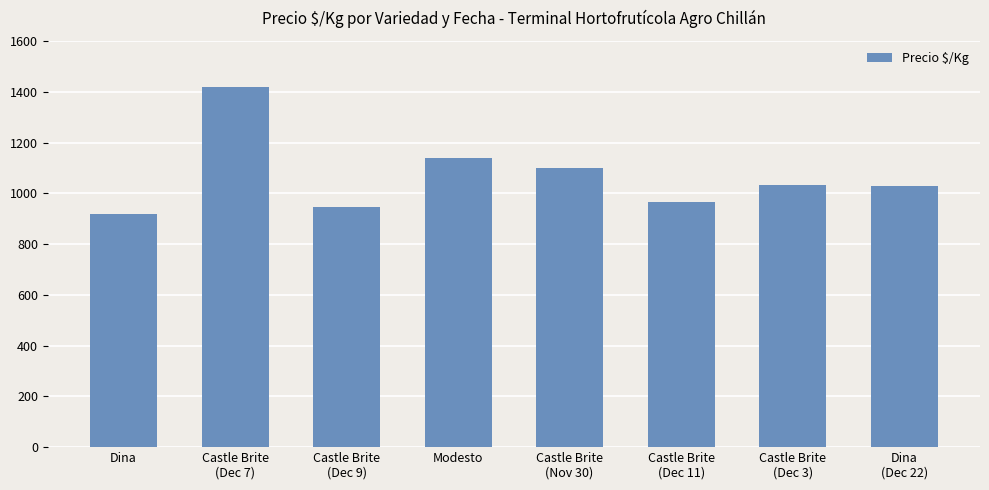

What is the change in value from Castle Brite
(Dec 9) to Castle Brite
(Dec 3)?

+84